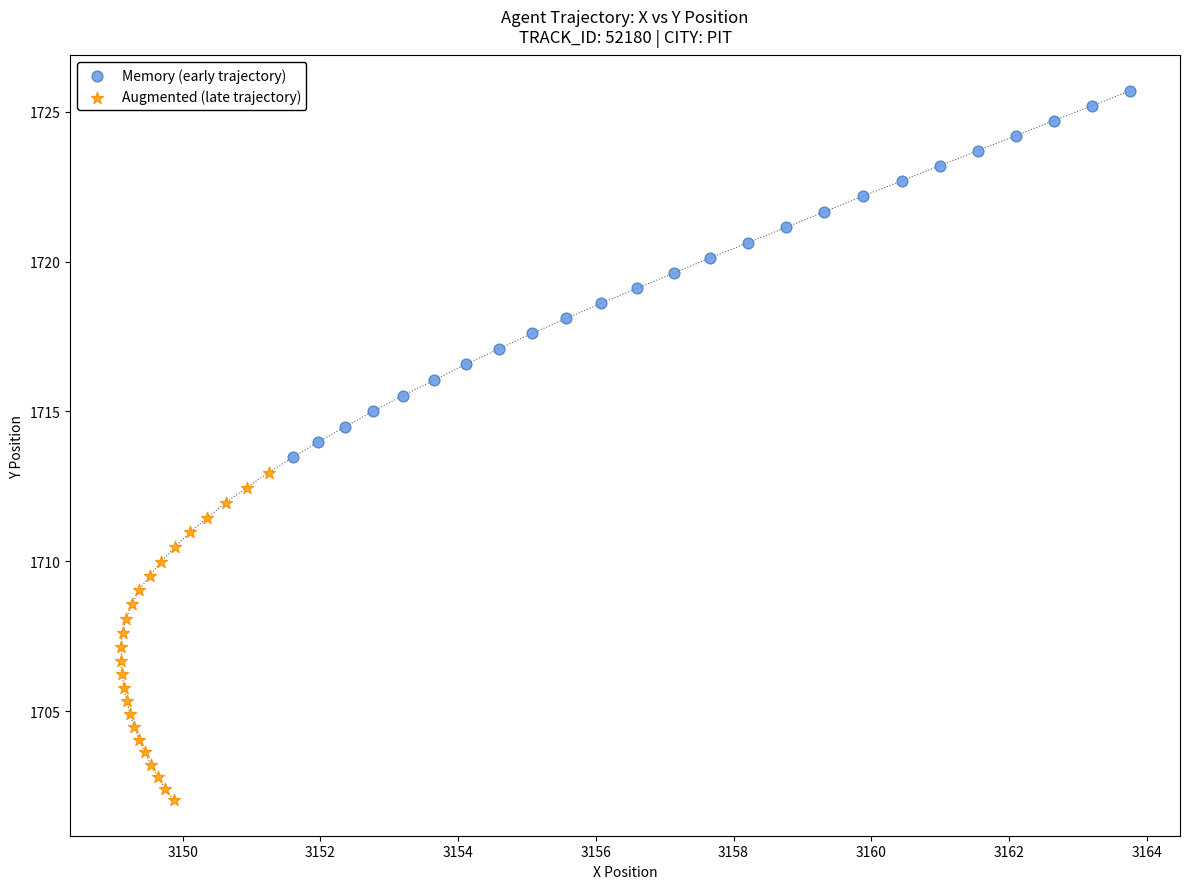

Which series has the widest spread of Y values?

Memory (early trajectory)